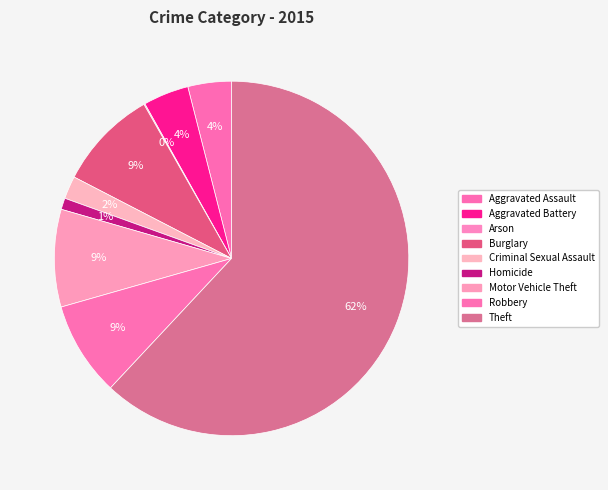

Rank the categories by value from highest to lowest.

Theft, Burglary, Motor Vehicle Theft, Robbery, Aggravated Battery, Aggravated Assault, Criminal Sexual Assault, Homicide, Arson